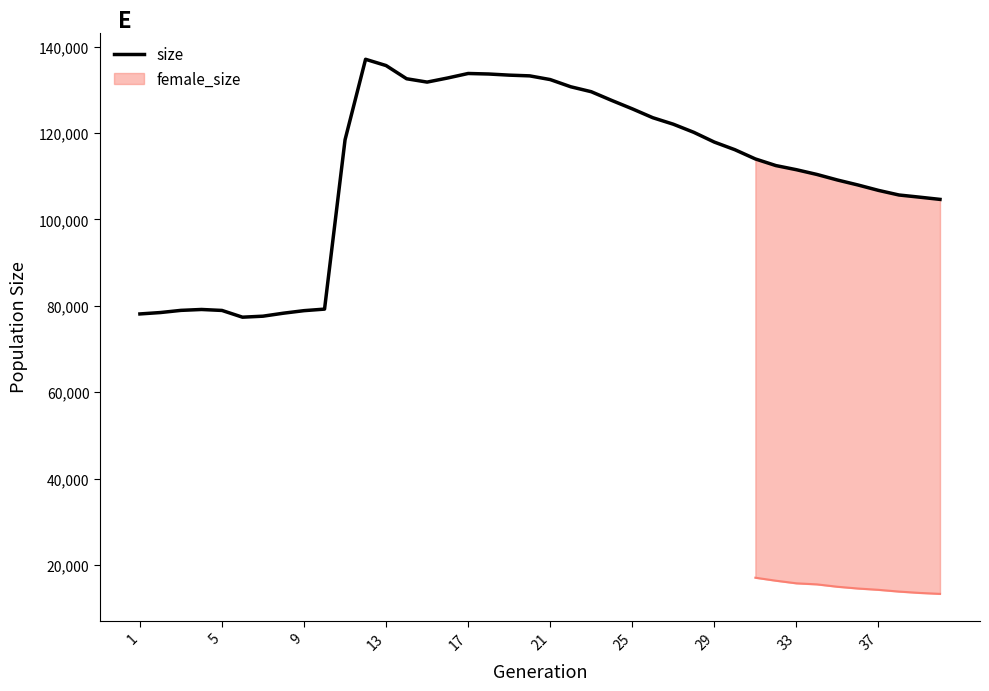

True or false: the data has more than 2 interior local peaks.

True